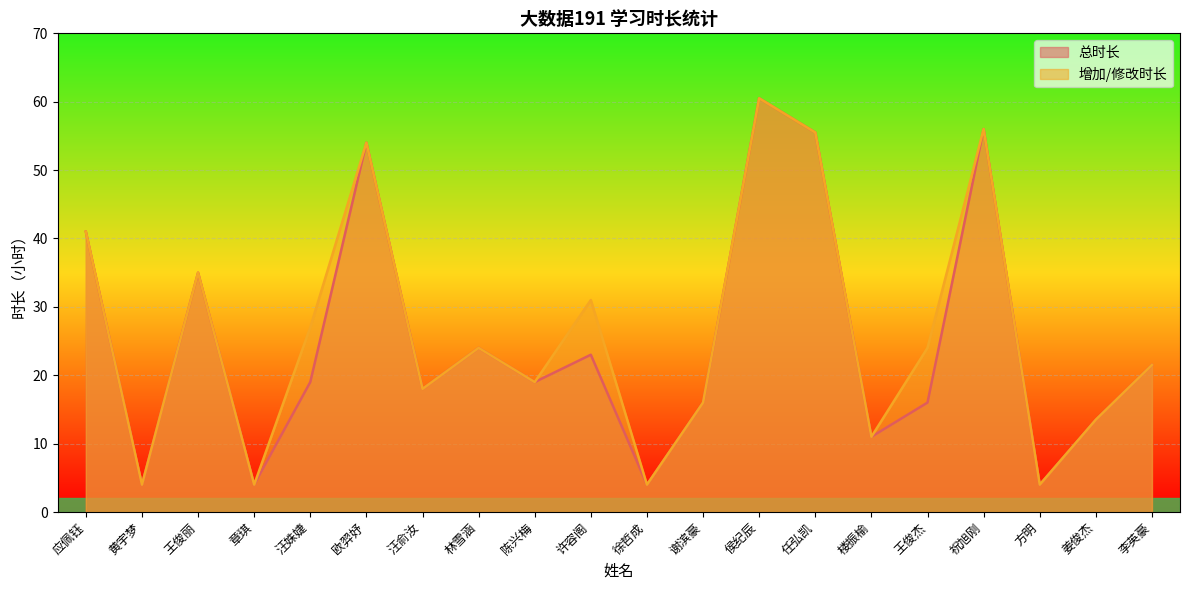

Is it true that 总时长 equals 8.1 at 汪俞汝?

False